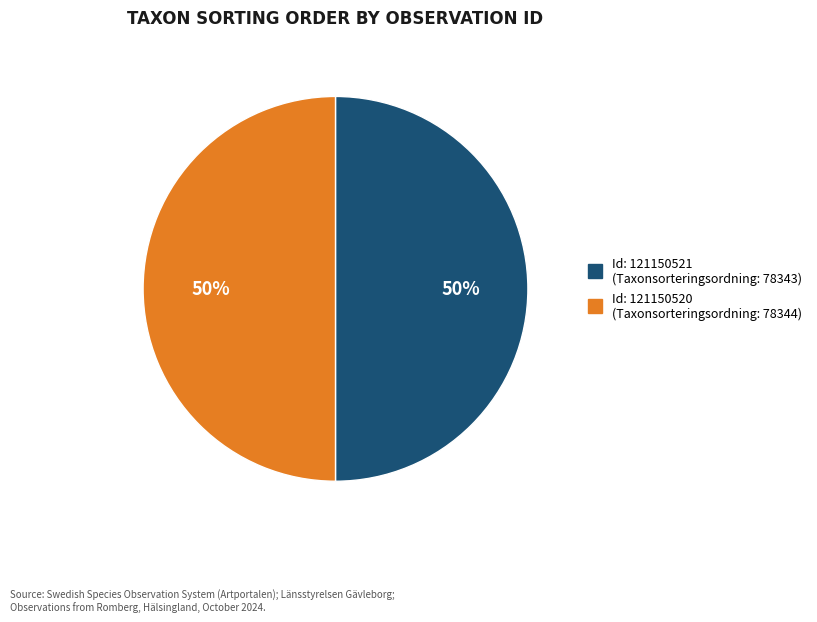

Which slice is the smallest?

121150521